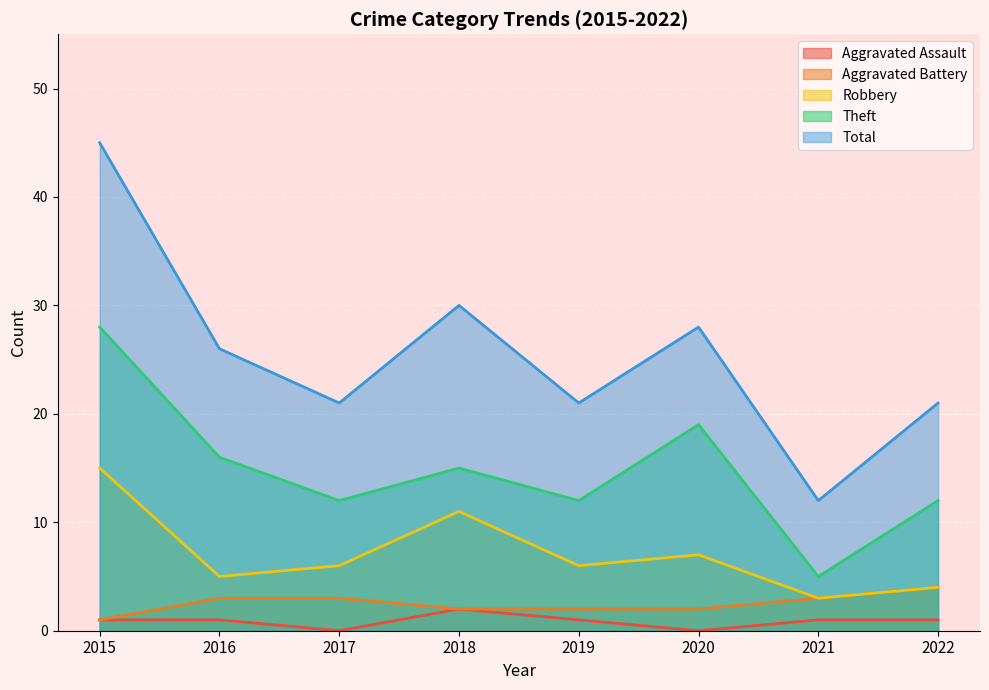

What is the total value across all series at 2016?

51